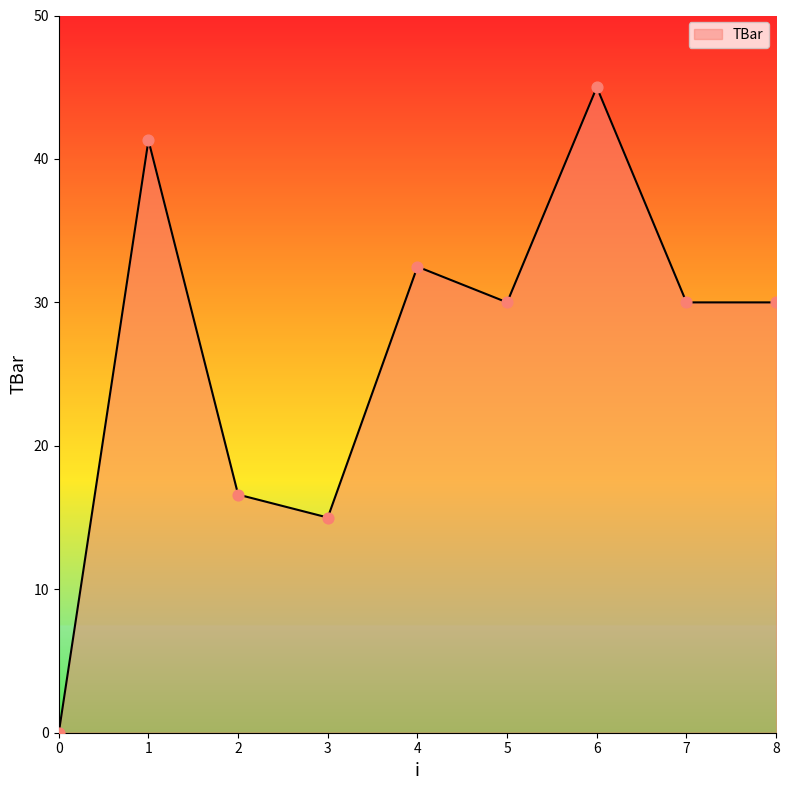

Which has a higher value, 7 or 0?

7